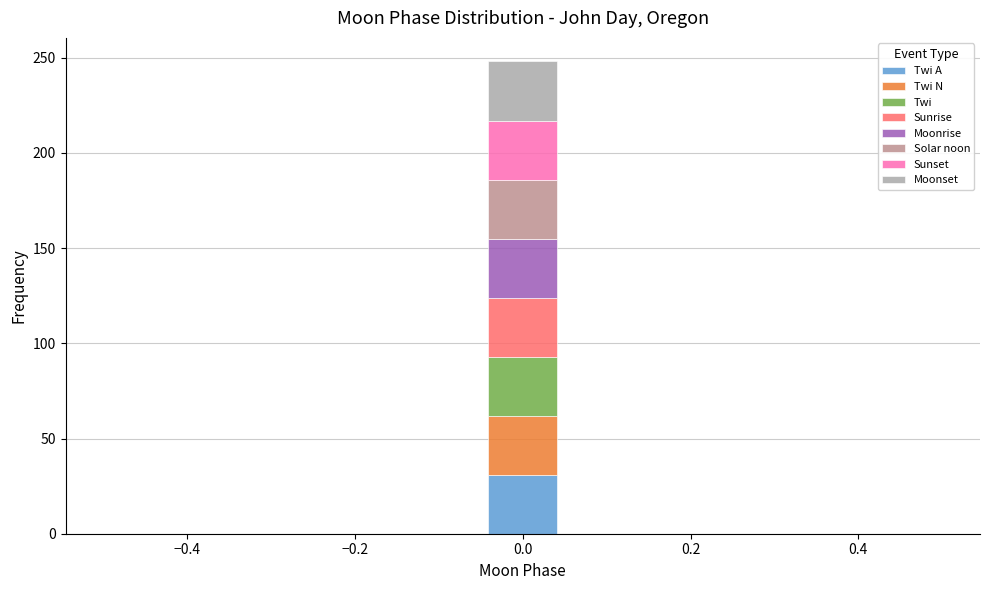

Reading left to right, transcribe this chart: for each stacked bar, give the range it covers on the x-axis and its total height. Neither the bar edges nor the heights are printed on the chart, so give them approximately, as read against the axes.

-0.50 to -0.40: 0
-0.40 to -0.32: 0
-0.32 to -0.22: 0
-0.22 to -0.14: 0
-0.14 to -0.04: 0
-0.04 to 0.04: 250
0.04 to 0.14: 0
0.14 to 0.22: 0
0.22 to 0.32: 0
0.32 to 0.40: 0
0.40 to 0.50: 0